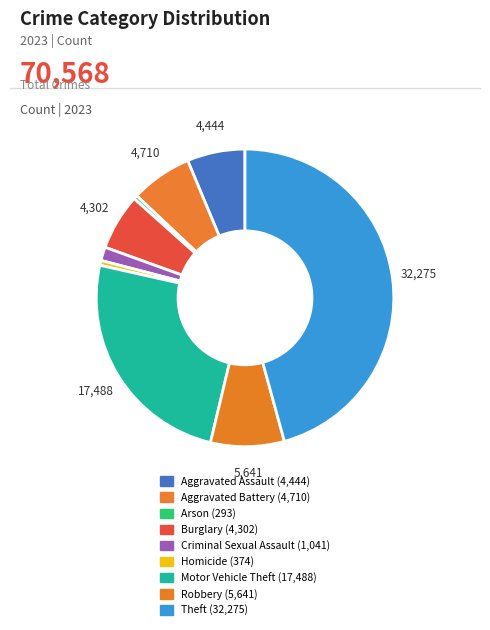

To the nearest percent, what is the combined percentage of Aggravated Battery and Criminal Sexual Assault?

8%